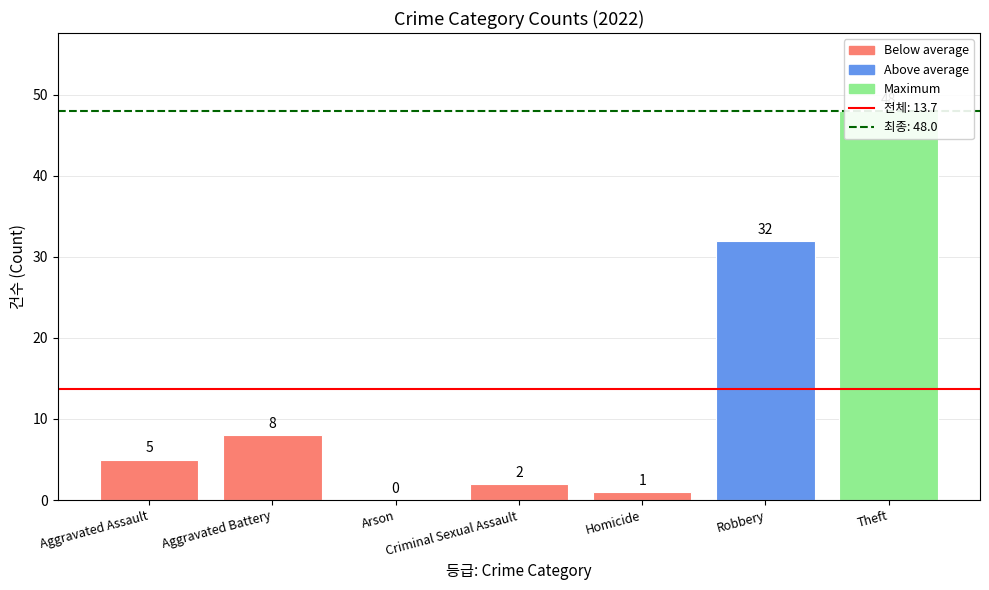

Reading left to right, list all the values displayed in this chart.

5	8	0	2	1	32	48